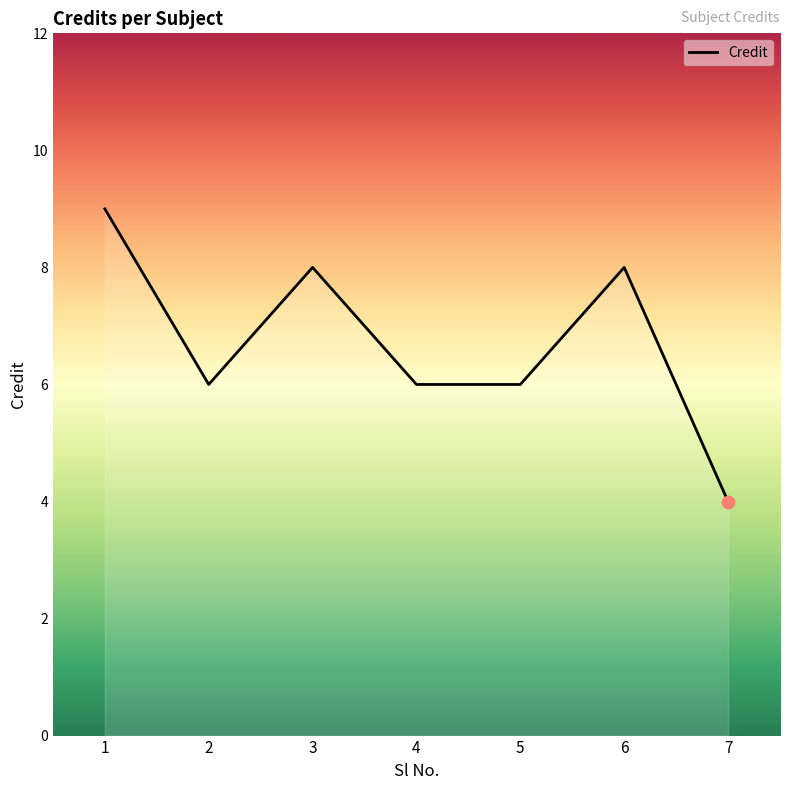

Approximately how many times larger is the value at 2 compared to 5?

1.0